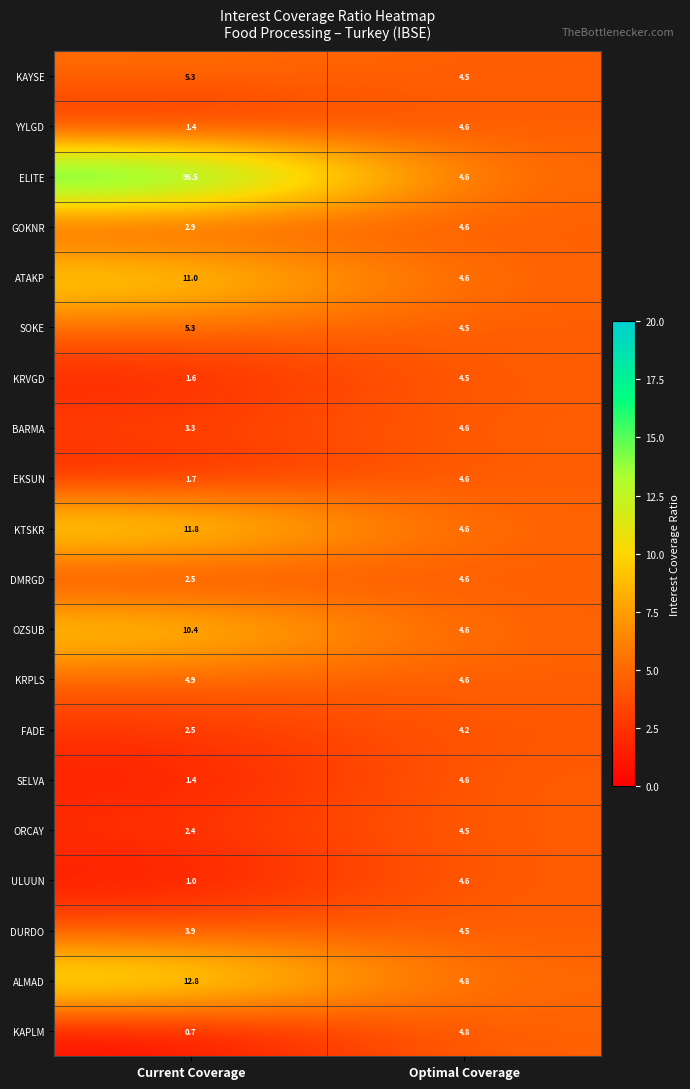

What is the spread (max minus min) of values at Current Coverage?

95.8